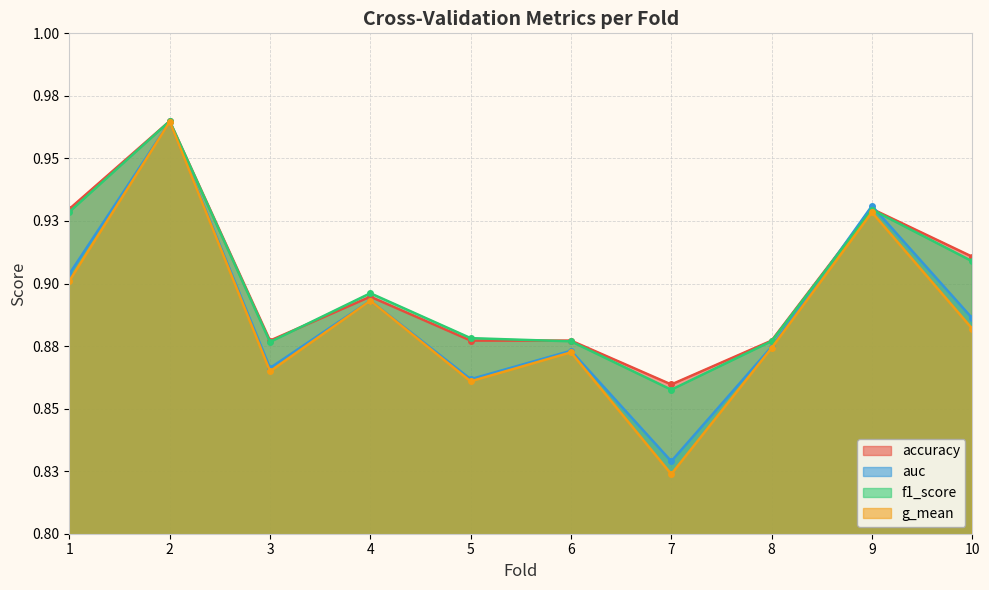

How many interior local valleys does the f1_score series have?

2